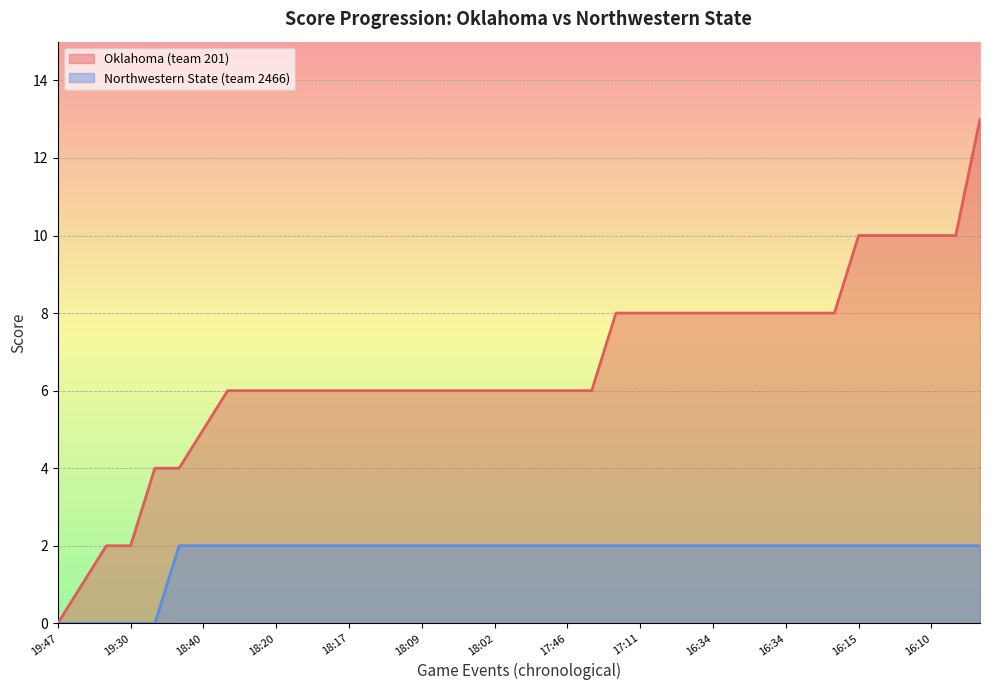

Reading left to right, transcribe all the data shown in this chart.

Oklahoma (team 201): 0	1	2	2	4	4	5	6	6	6	6	6	6	6	6	6	6	6	6	6	6	6	6	8	8	8	8	8	8	8	8	8	8	10	10	10	10	10	13
Northwestern State (team 2466): 0	0	0	0	0	2	2	2	2	2	2	2	2	2	2	2	2	2	2	2	2	2	2	2	2	2	2	2	2	2	2	2	2	2	2	2	2	2	2